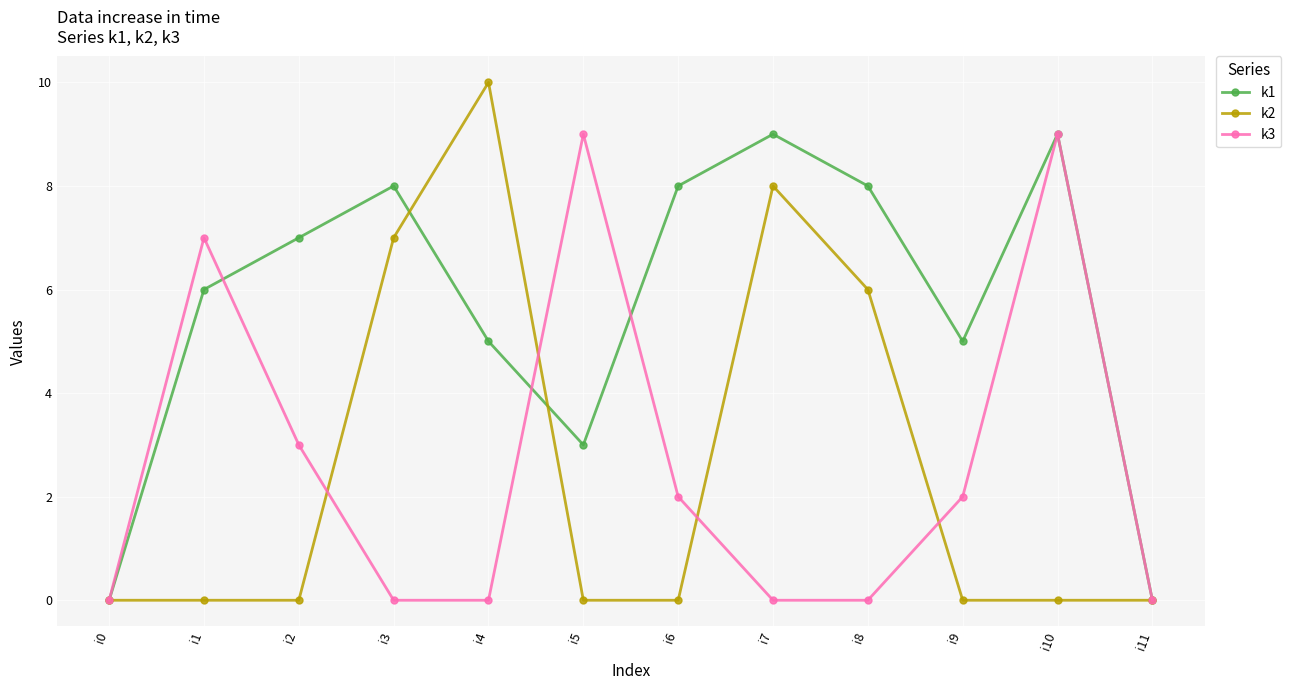

How many lines are shown in the chart?

3